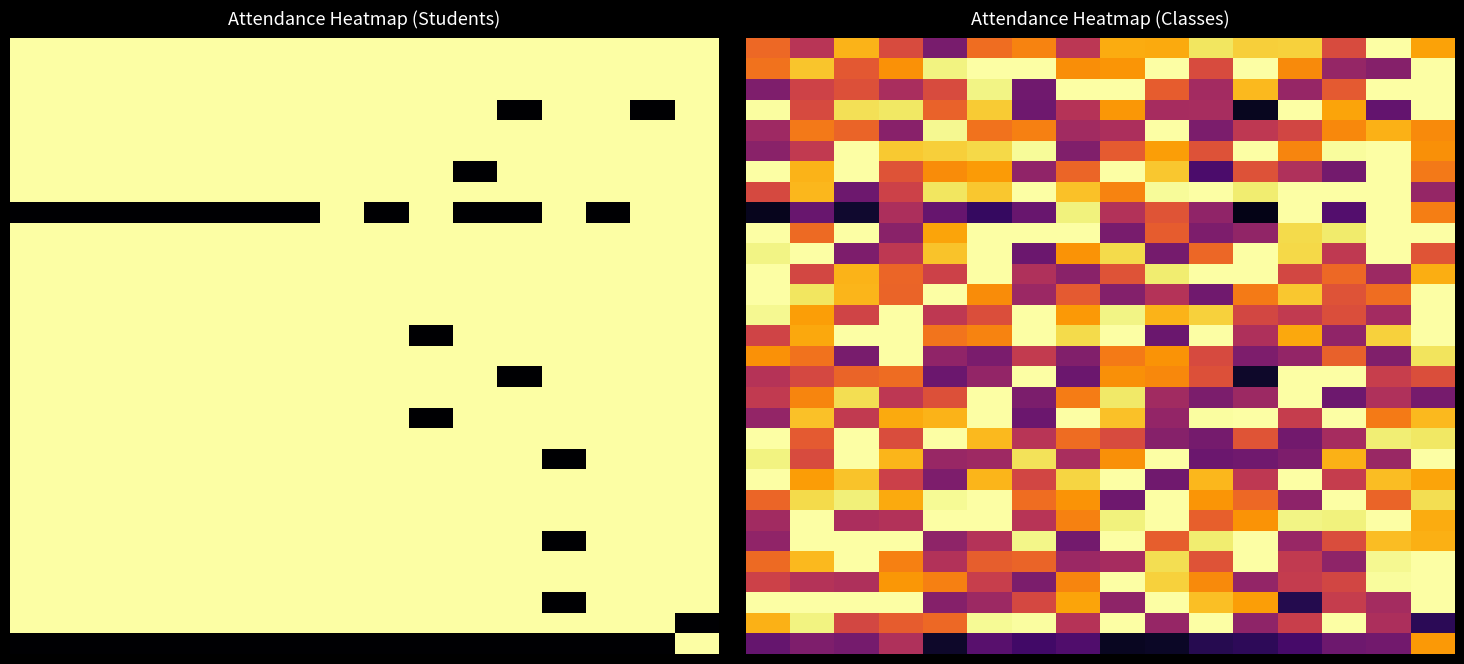

What is the maximum value shown in the chart?

1.0